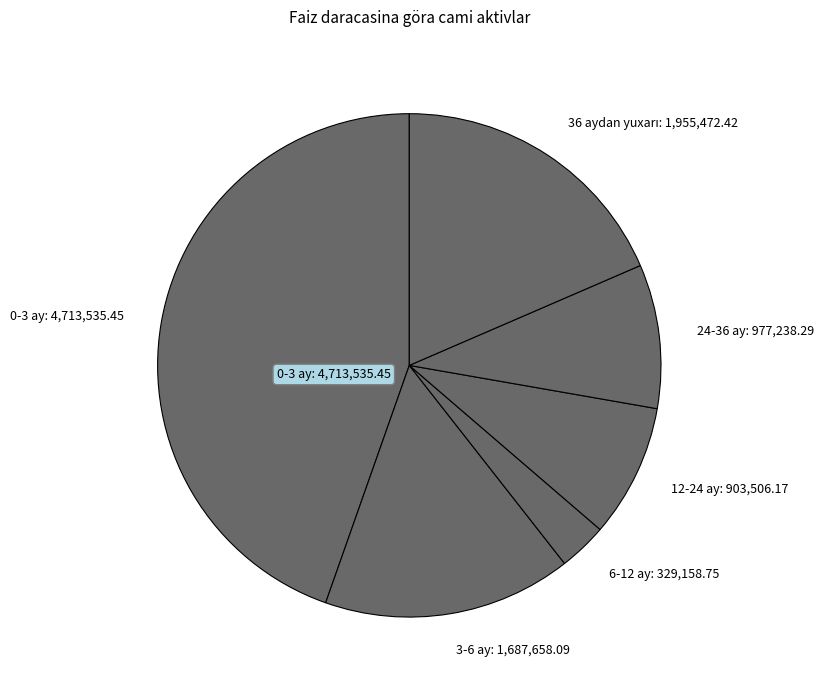

Is there any slice that represents more than half of the pie?

No